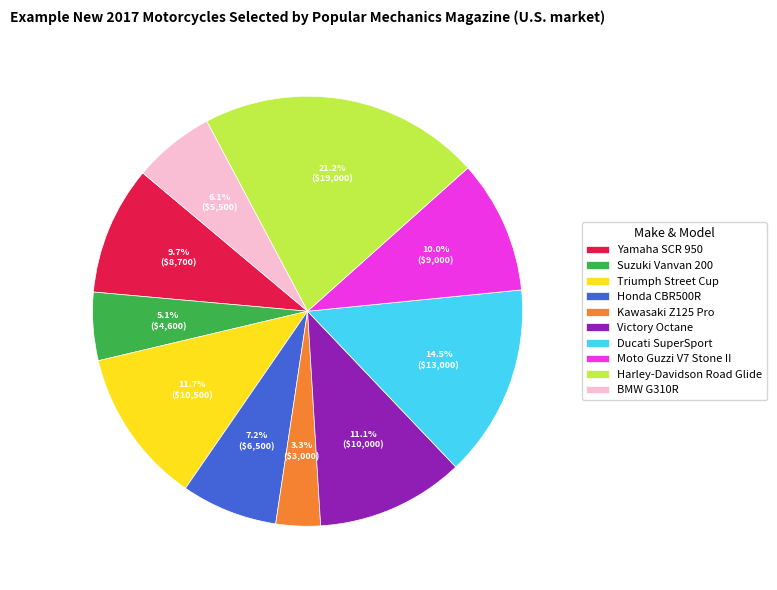

How much of the chart is everything except Ducati SuperSport?

85.5%